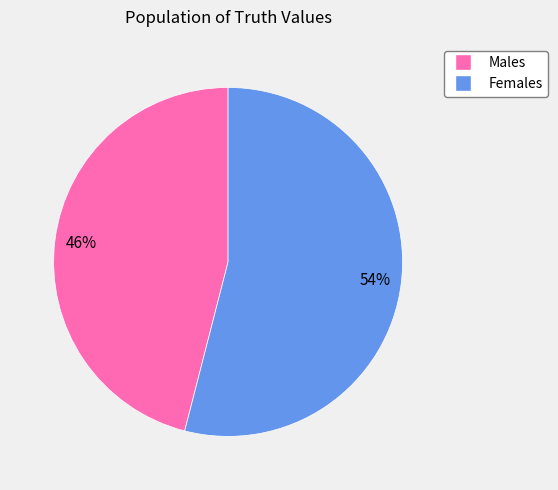

To the nearest percent, what is the average slice percentage?

50%